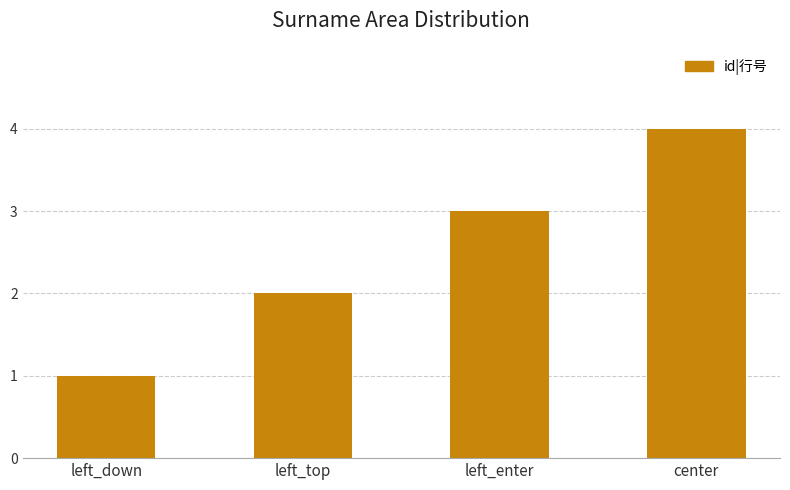

Reading left to right, what are all the values shown in this chart?

1	2	3	4